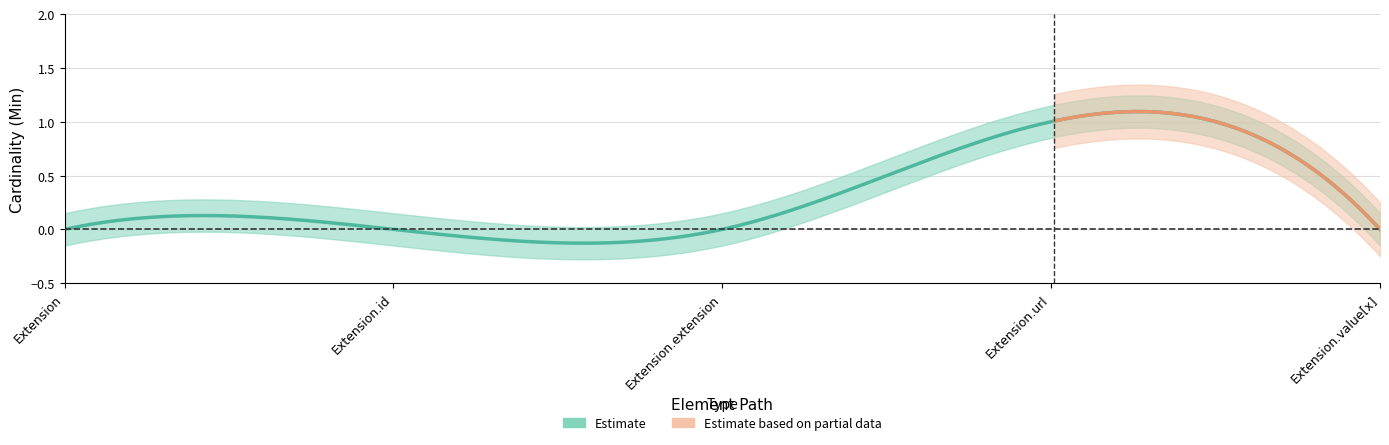

The value of Base Min at Extension.value[x] is 0. True or false?

True